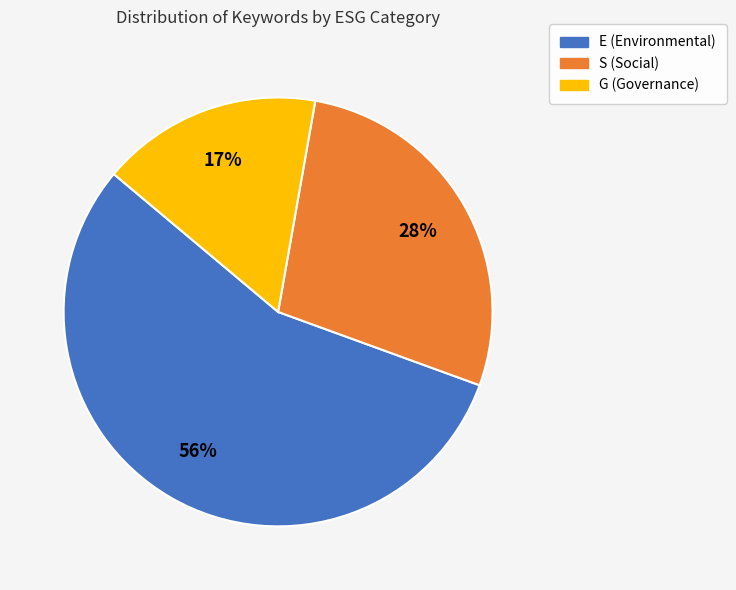

To the nearest percent, what is the difference between the E (Environmental) and S (Social) slice percentages?

28%